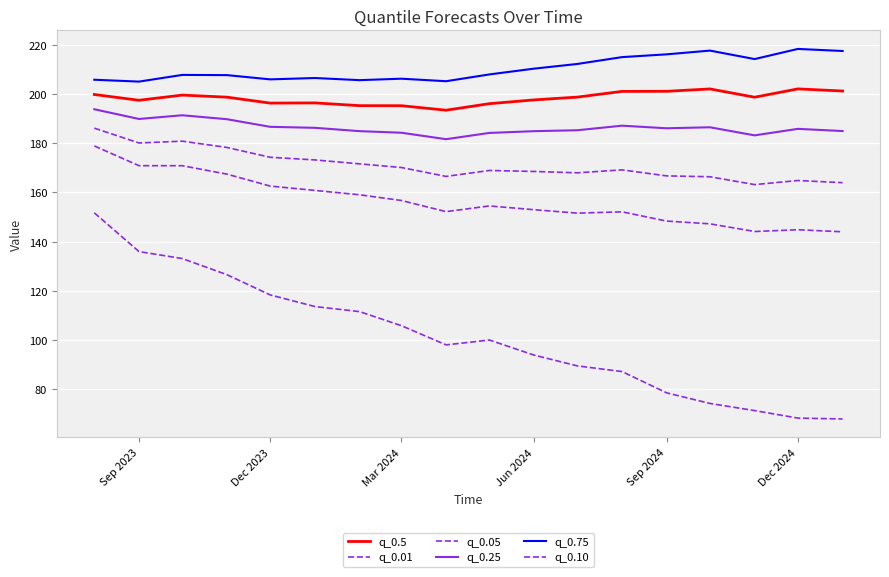

Does the chart display data point markers on the line(s)?

No